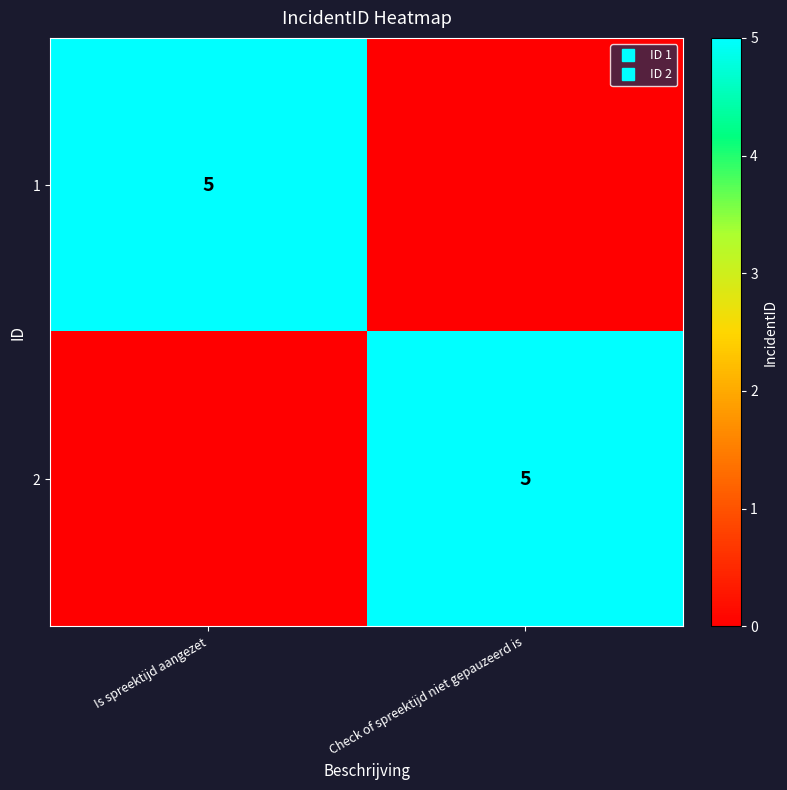

At Is spreektijd aangezet, list the series in order from largest to smallest.

1, 2